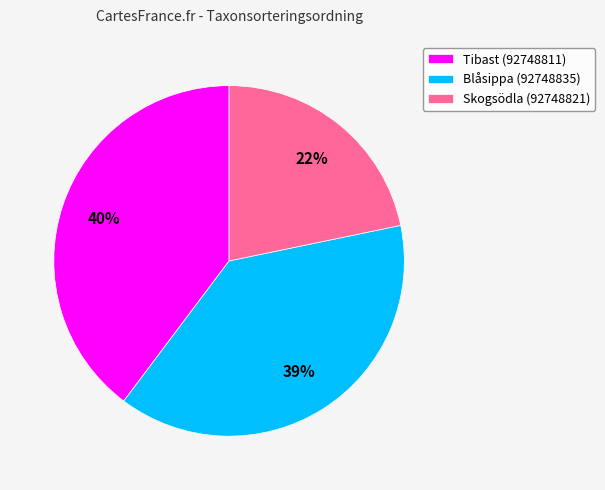

Is it true that Skogsödla (92748821) is 22% of the pie?

True